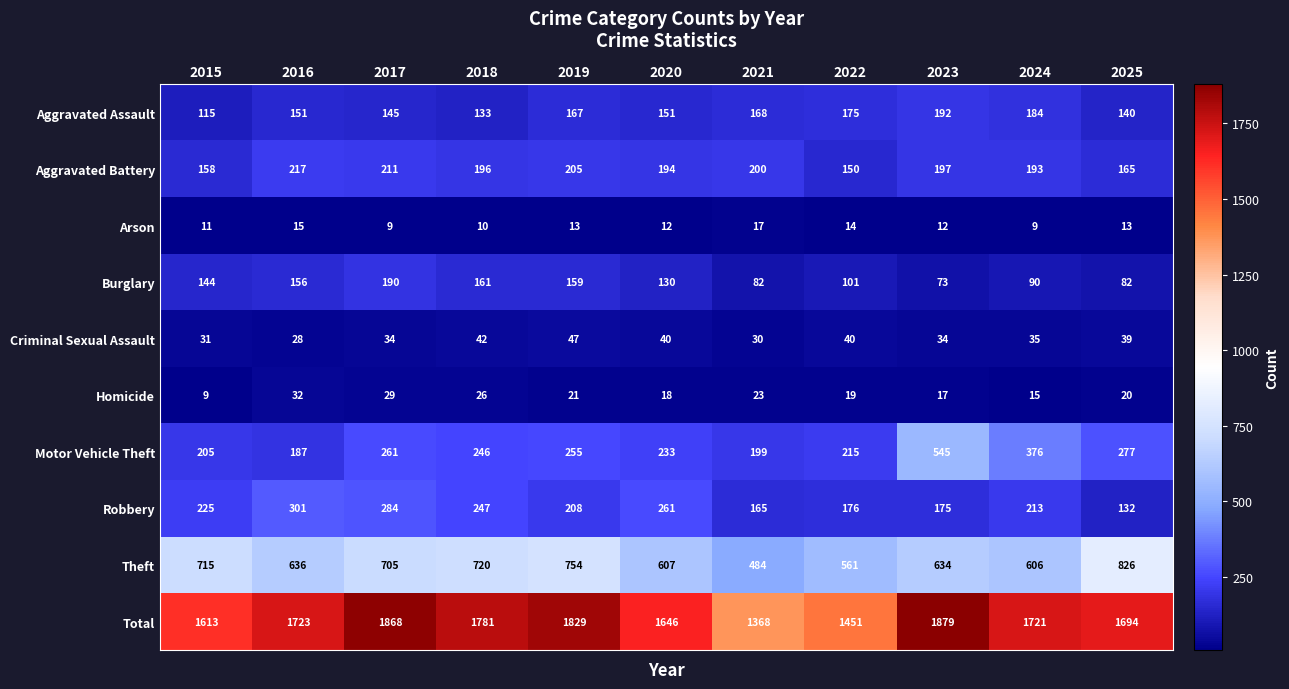

At which category does the chart reach its peak across all series?

2023